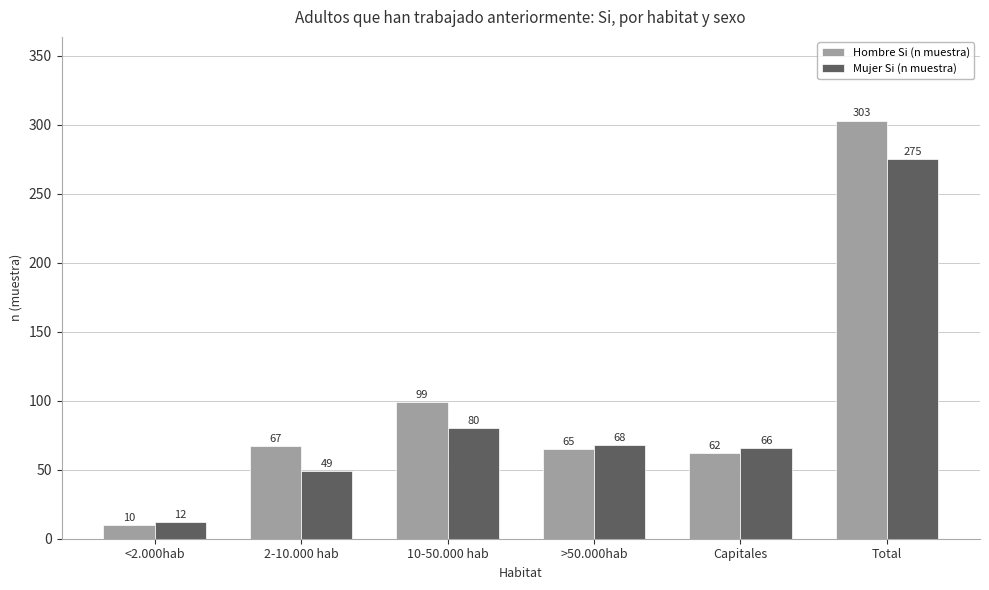

Reading left to right, what are all the values shown in this chart?

Hombre Si (n muestra): 10	67	99	65	62	303
Mujer Si (n muestra): 12	49	80	68	66	275